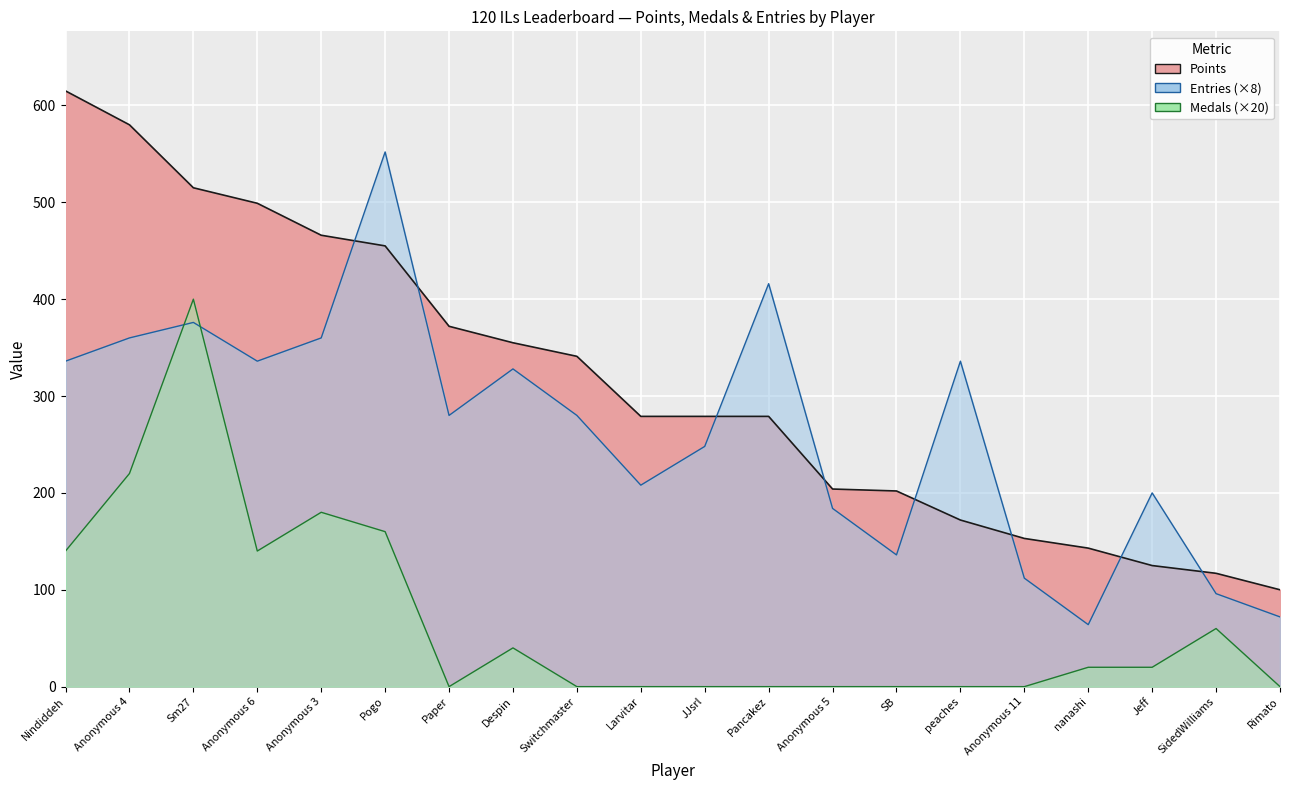

Reading right to left, extract all data points from this chart.

Points: Rimato=100	SidedWilliams=117	Jeff=125	nanashi=143	Anonymous 11=153	peaches=172	SB=202	Anonymous 5=204	Pancakez=279	JJsrl=279	Larvitar=279	Switchmaster=341	Despin=355	Paper=372	Pogo=455	Anonymous 3=466	Anonymous 6=499	Sm27=515	Anonymous 4=580	Nindiddeh=615
Medals: Rimato=0	SidedWilliams=60	Jeff=20	nanashi=20	Anonymous 11=0	peaches=0	SB=0	Anonymous 5=0	Pancakez=0	JJsrl=0	Larvitar=0	Switchmaster=0	Despin=40	Paper=0	Pogo=160	Anonymous 3=180	Anonymous 6=140	Sm27=400	Anonymous 4=220	Nindiddeh=140
Entries: Rimato=72	SidedWilliams=96	Jeff=200	nanashi=64	Anonymous 11=112	peaches=336	SB=136	Anonymous 5=184	Pancakez=416	JJsrl=248	Larvitar=208	Switchmaster=280	Despin=328	Paper=280	Pogo=552	Anonymous 3=360	Anonymous 6=336	Sm27=376	Anonymous 4=360	Nindiddeh=336